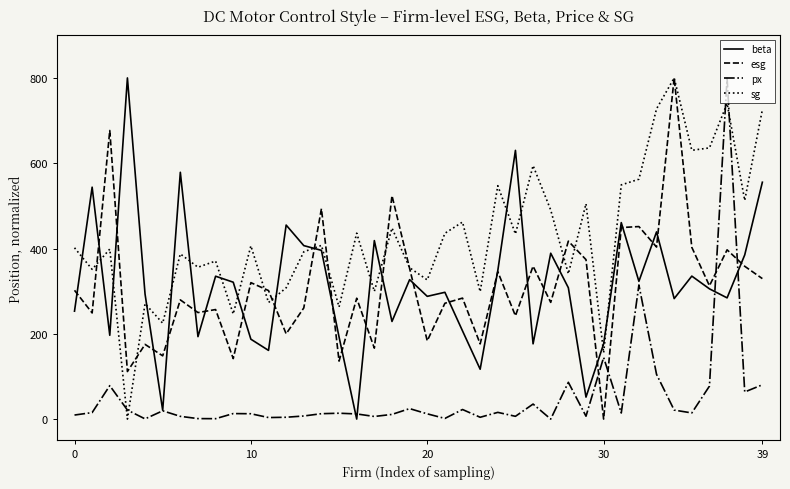

What is the maximum value for px?

800.0